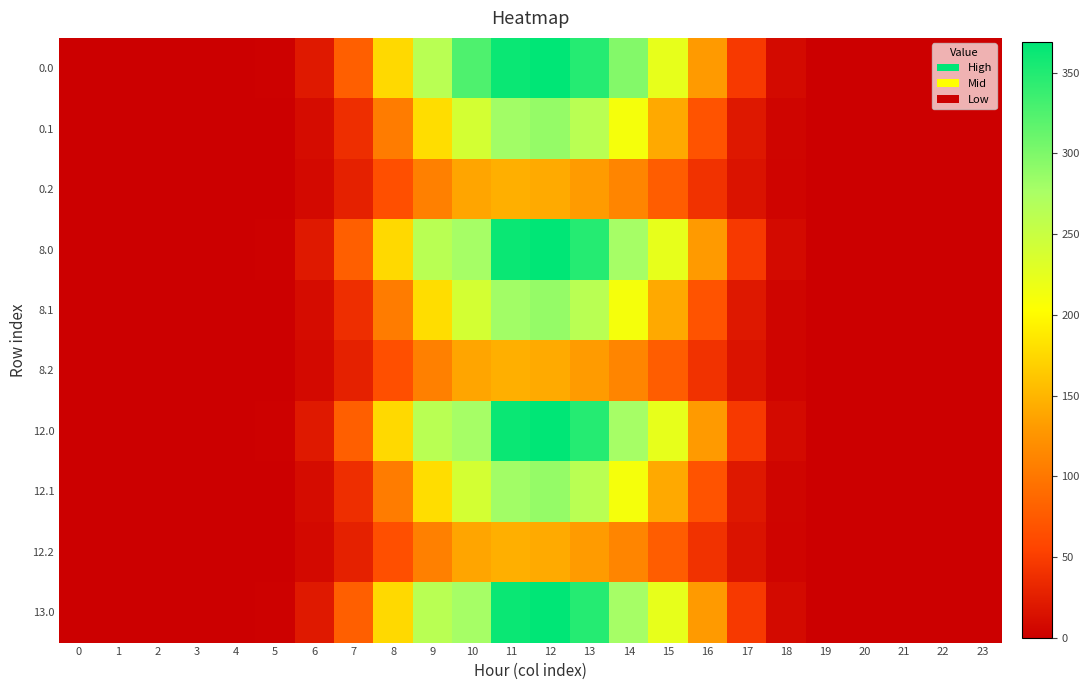

What is the greatest value displayed?

368.7